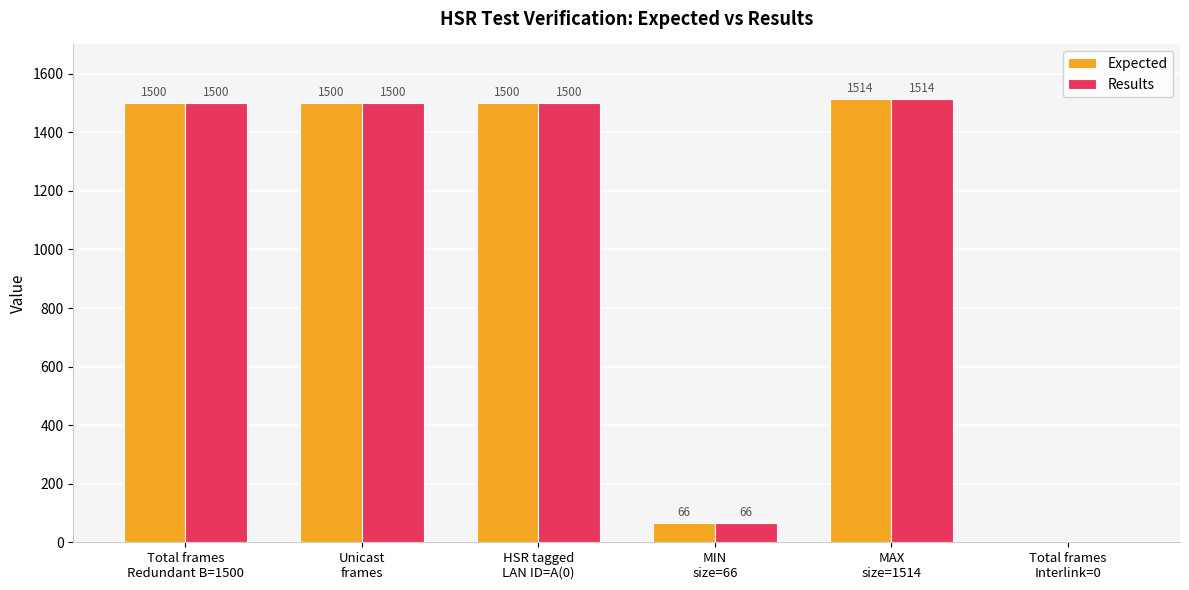

What is the sum of all Results values?

6080